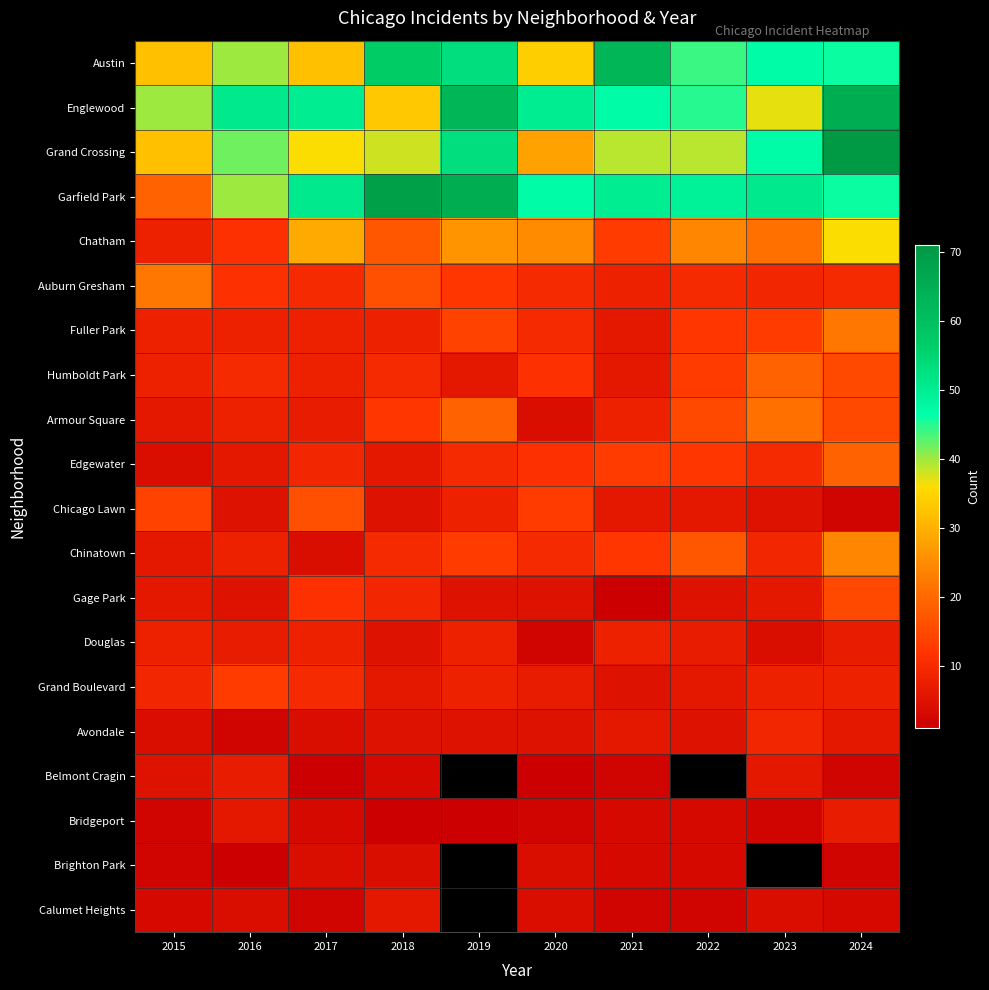

Which series has the widest spread of values?

Garfield Park